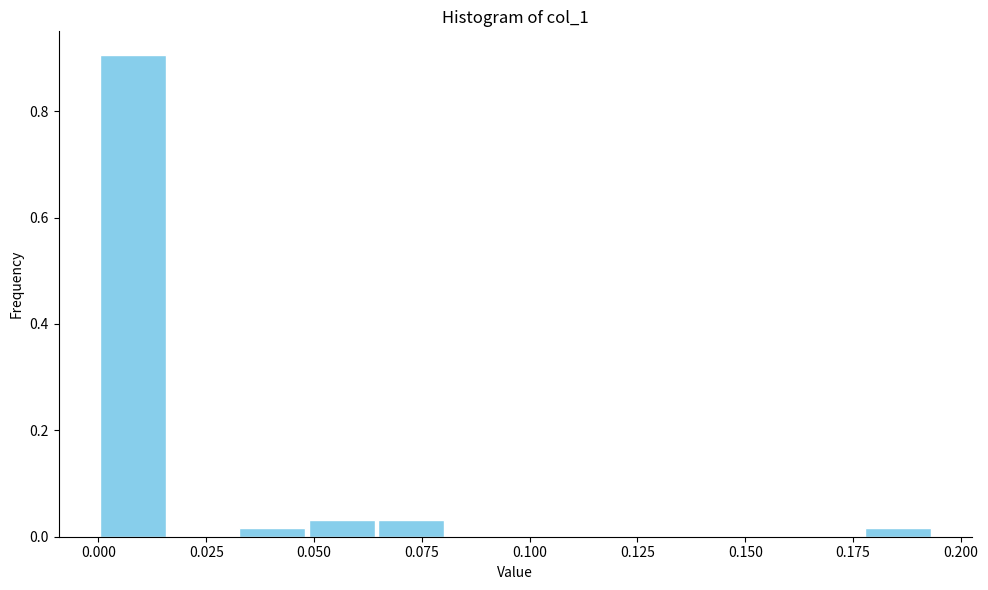

Around what value on the x-axis is the tallest bar? Give the approximate position of its centre, as read against the axis.

0.010